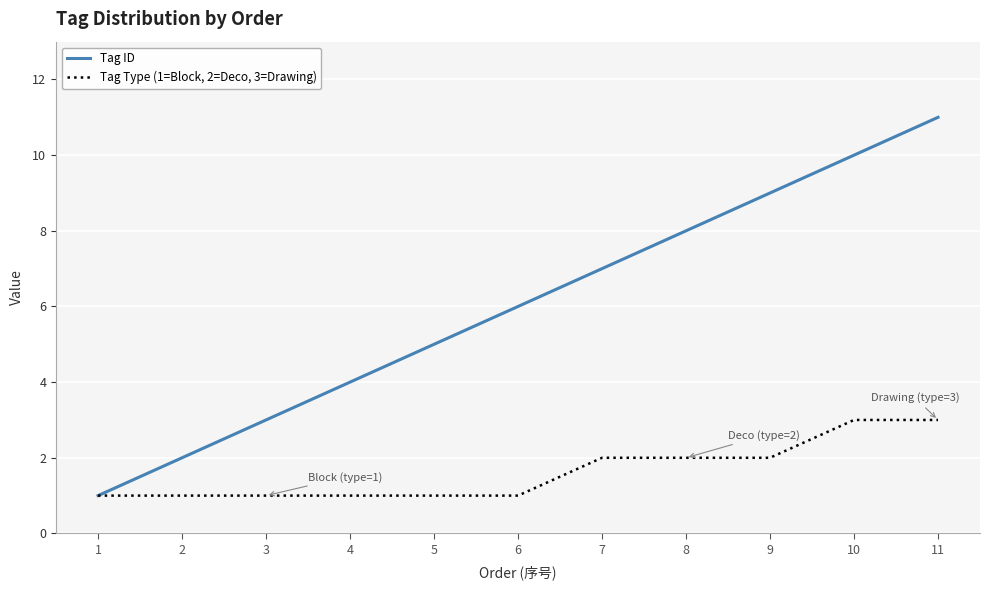

Is it true that Tag Type (1=Block, 2=Deco, 3=Drawing) equals 3 at 7?

False